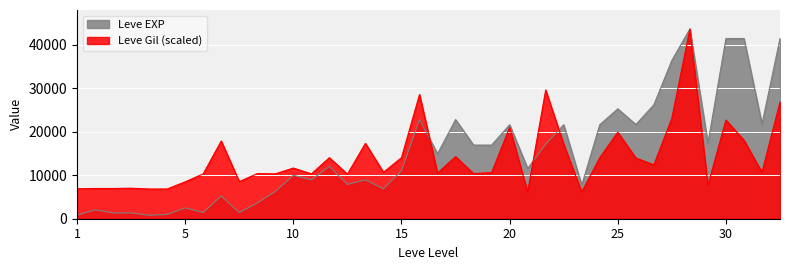

What is the highest value of the Leve EXP series?

43600.0